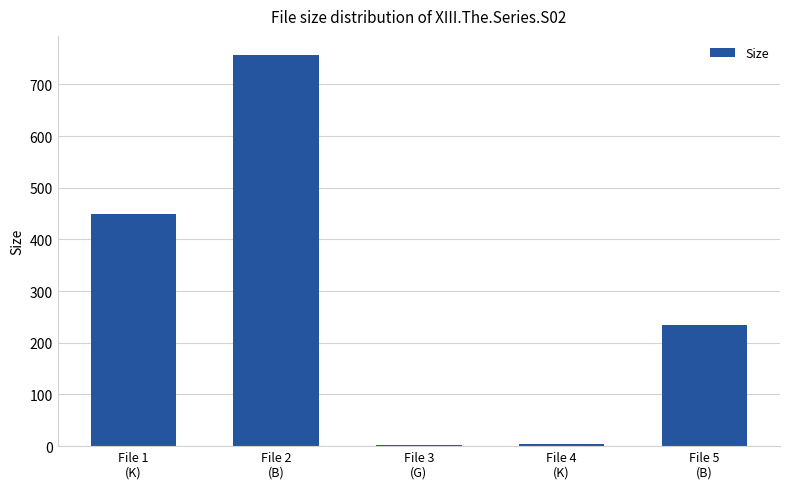

Which has a higher value, File 2
(B) or File 1
(K)?

File 2
(B)